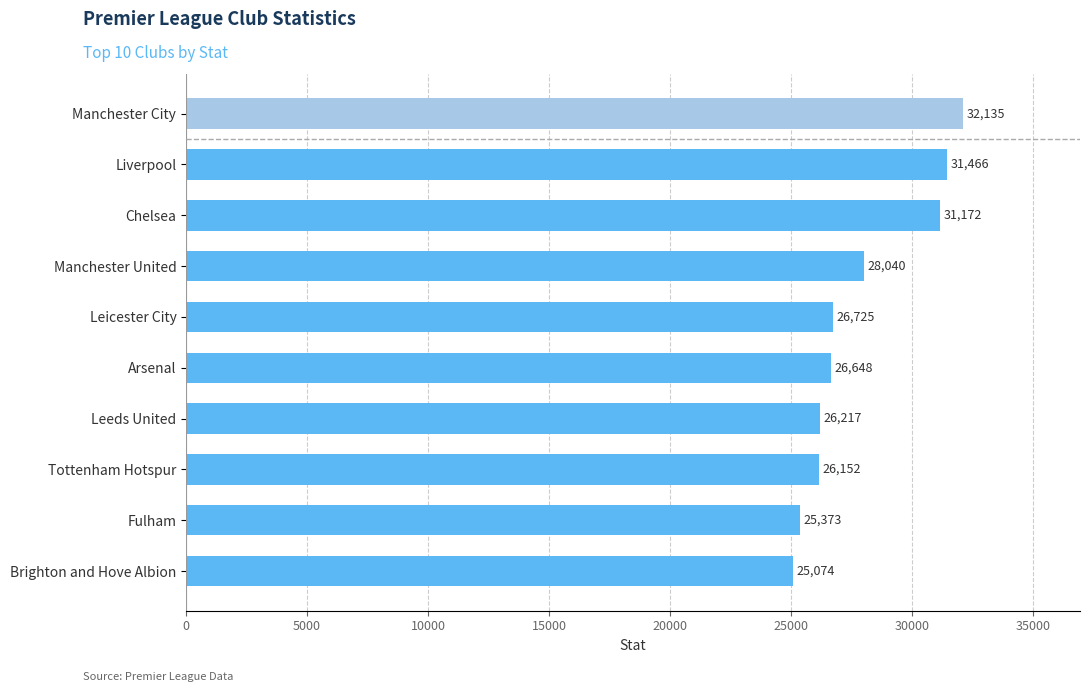

How many values are below 26725?

5